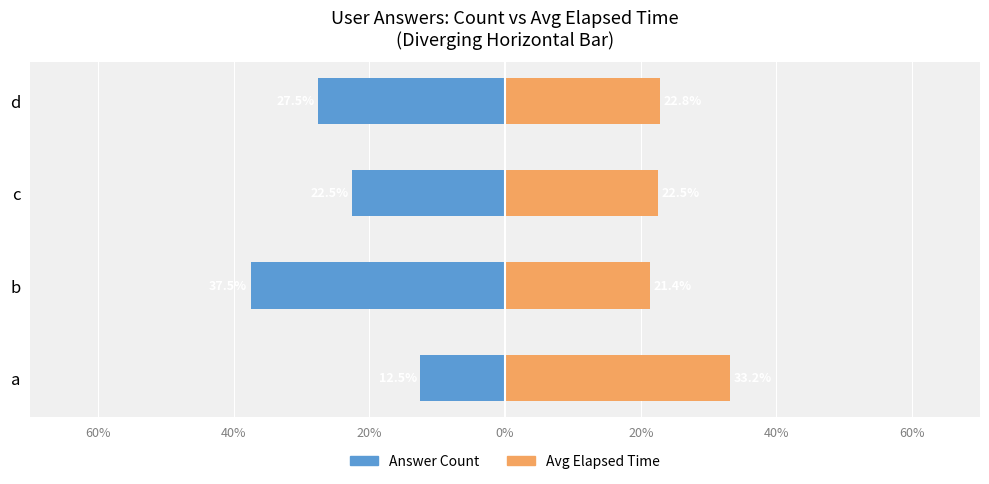

How many bars are there in each group?

2